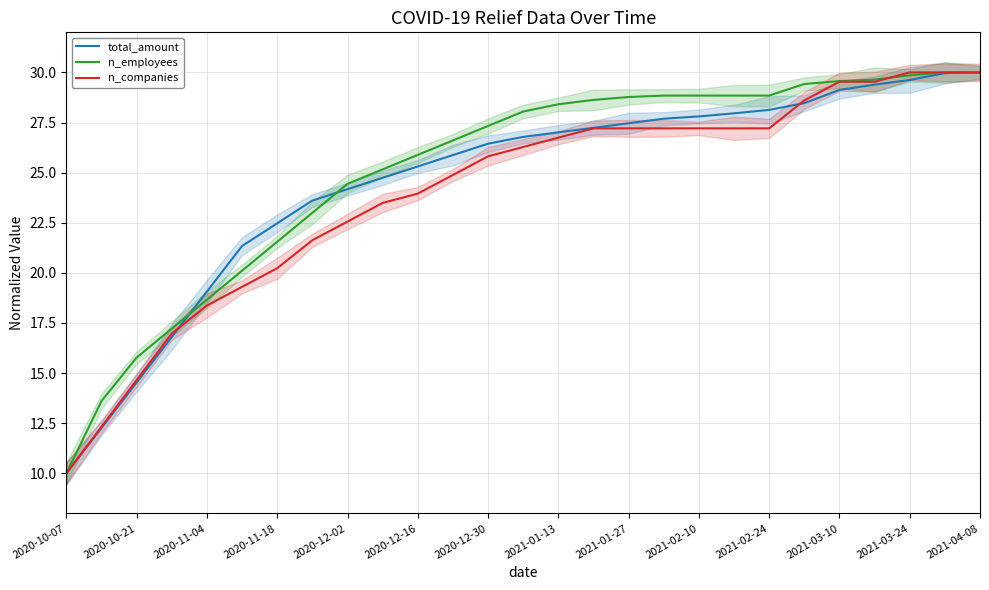

The value of n_companies at 2020-11-04 is 3.4. True or false?

False